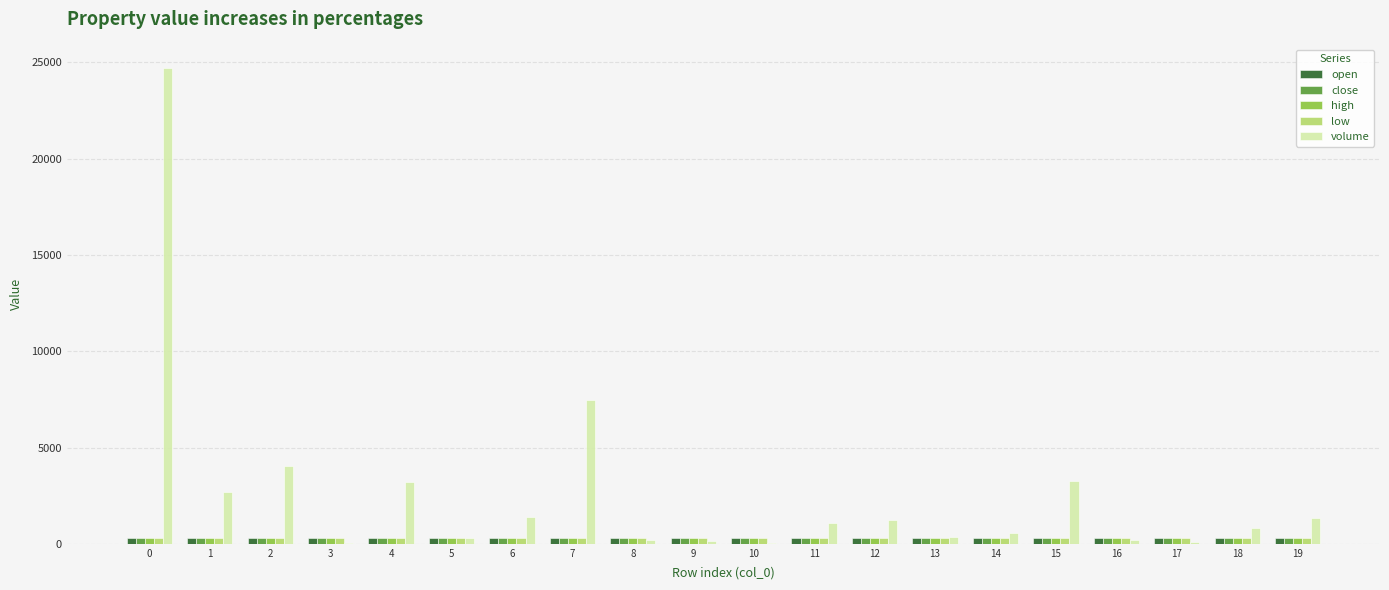

Count the number of data series in this chart.

5